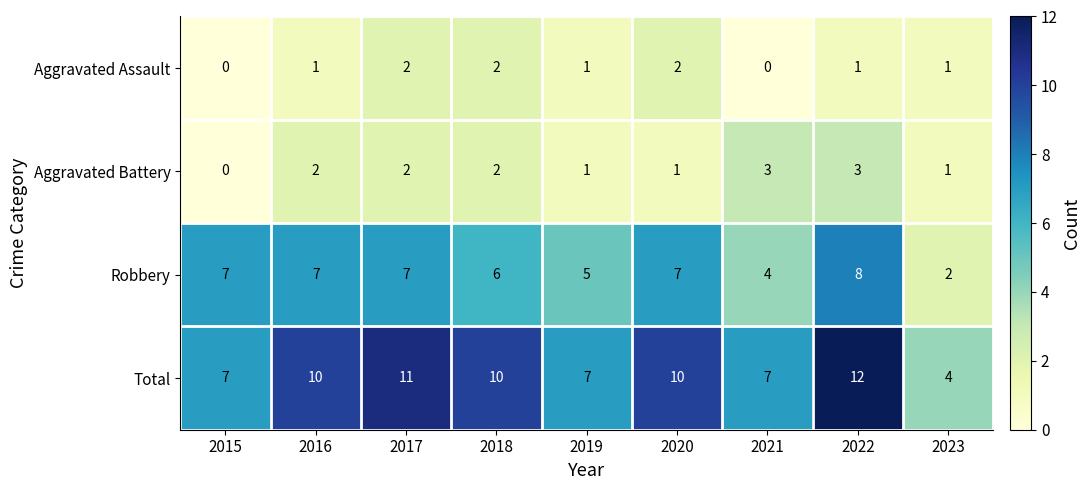

At which label does Total reach its peak?

2022